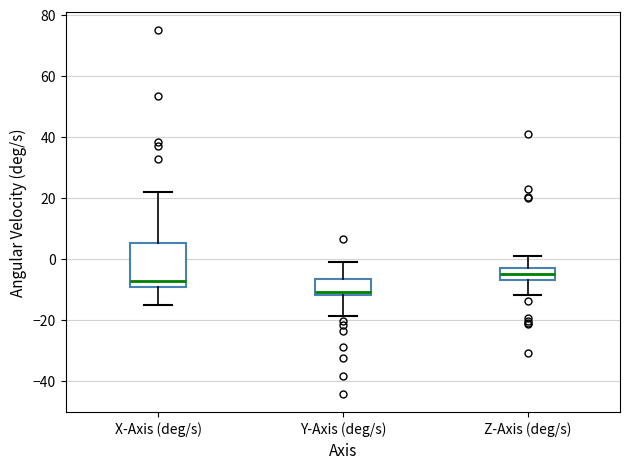

Where does the median line of the box for X-Axis (deg/s) sit on the y-axis? The values are not printed on the chart, so give them approximately, as read against the axis.

-8